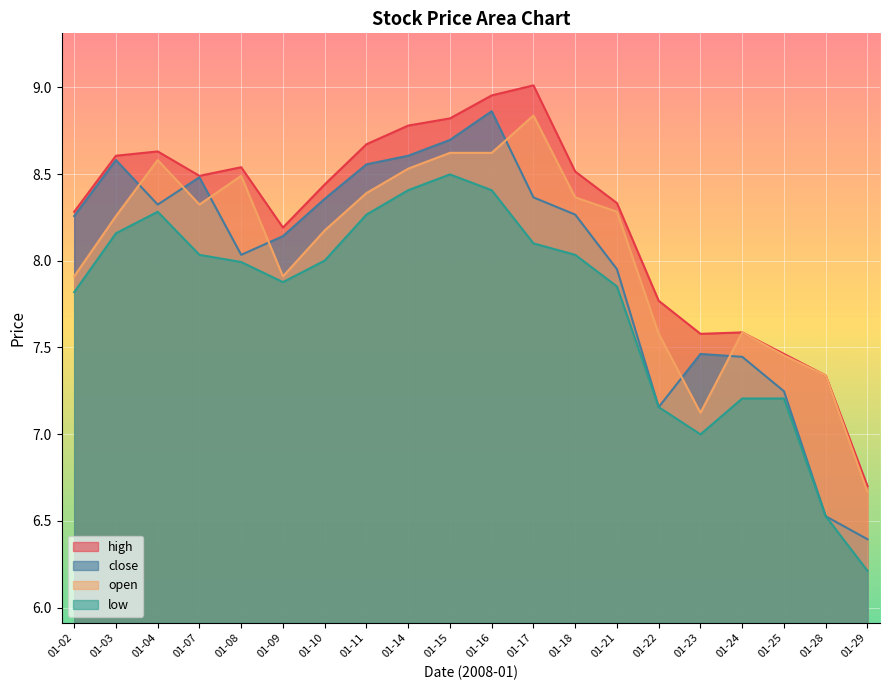

True or false: high has a value of 15.1 at 01-07.

False